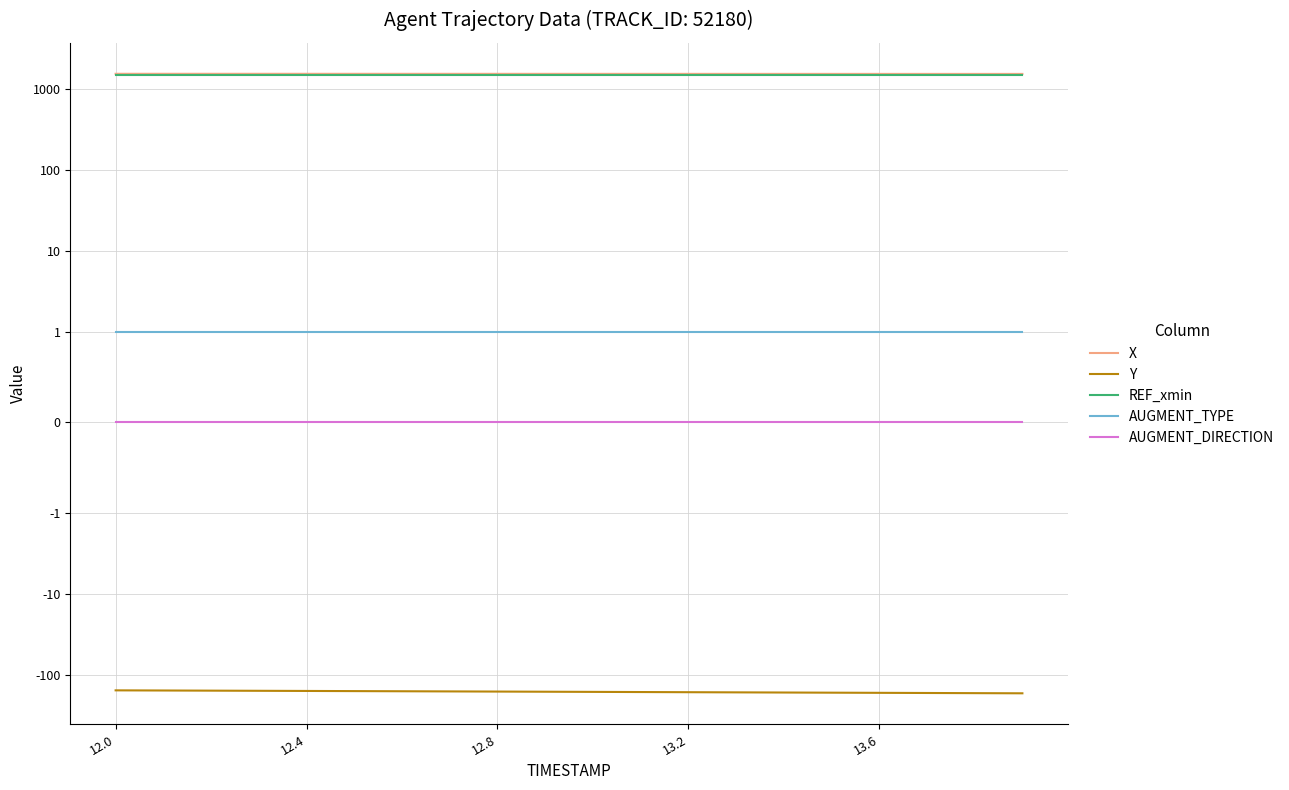

Rank the series by their maximum value, from lowest to highest.

Y, AUGMENT_DIRECTION, AUGMENT_TYPE, REF_xmin, X